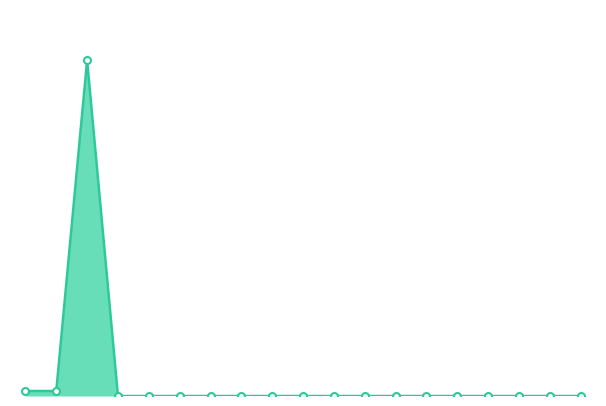

What is the average value?

336.5